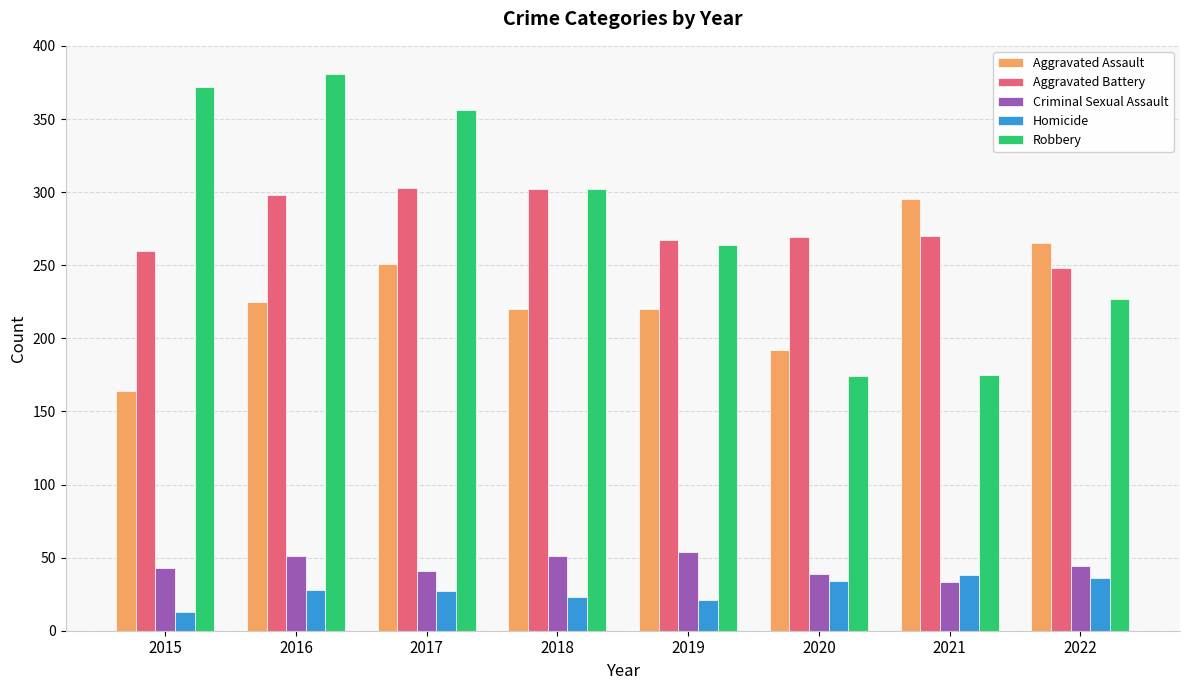

Count the number of categories in the chart.

8